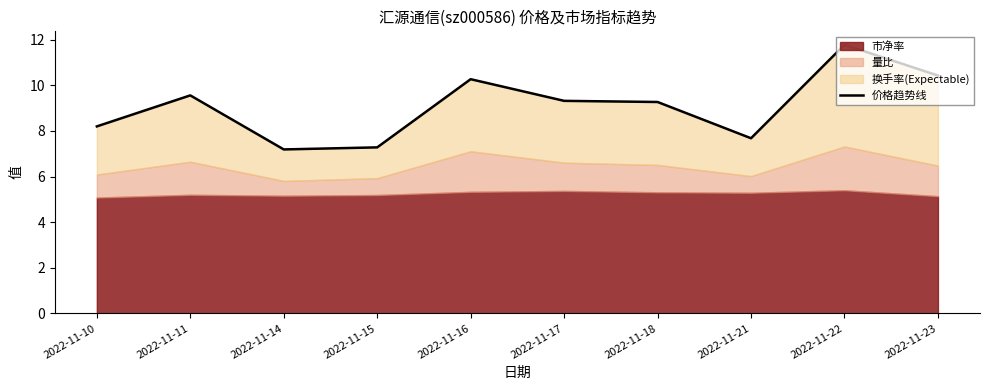

Approximately how many times larger is the value at 2022-11-11 compared to 2022-11-21?

1.2